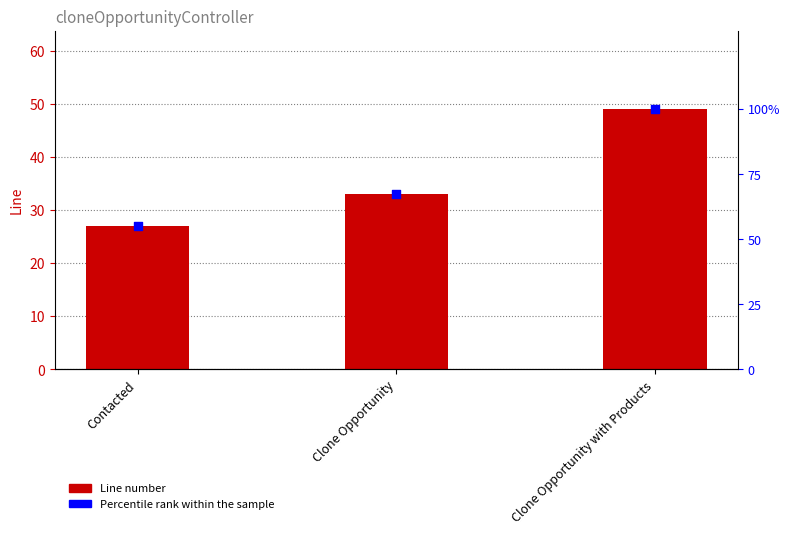

At which category is the sum across all series the highest?

Clone Opportunity with Products